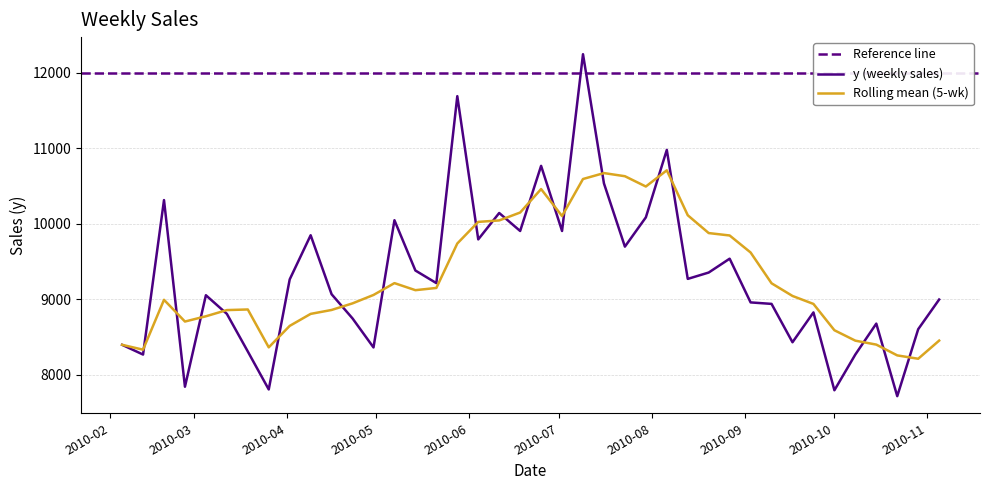

At which category does the chart reach its peak across all series?

2010-07-09